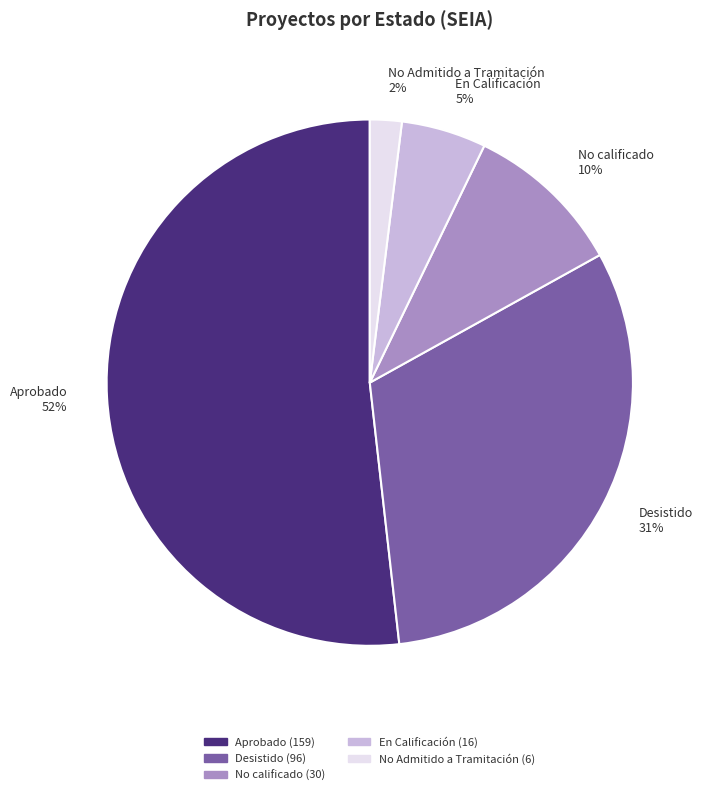

Which slice is the smallest?

No Admitido a Tramitación